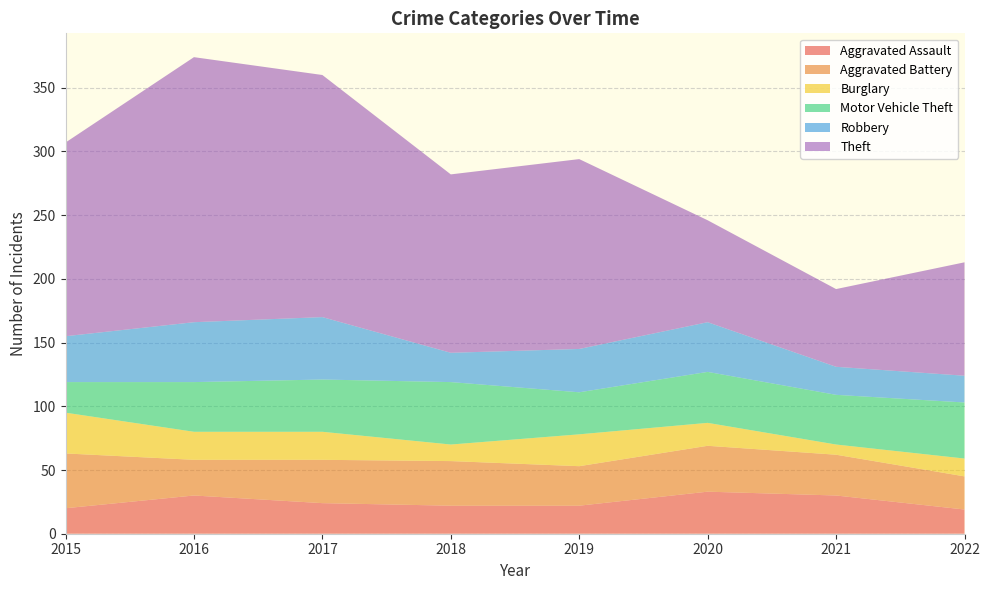

Reading left to right, transcribe all the data shown in this chart.

Aggravated Assault: 2015=20	2016=30	2017=24	2018=22	2019=22	2020=33	2021=30	2022=19
Aggravated Battery: 2015=43	2016=28	2017=34	2018=35	2019=31	2020=36	2021=32	2022=26
Burglary: 2015=32	2016=22	2017=22	2018=13	2019=25	2020=18	2021=8	2022=14
Motor Vehicle Theft: 2015=24	2016=39	2017=41	2018=49	2019=33	2020=40	2021=39	2022=44
Robbery: 2015=36	2016=47	2017=49	2018=23	2019=34	2020=39	2021=22	2022=21
Theft: 2015=152	2016=208	2017=190	2018=140	2019=149	2020=80	2021=61	2022=89